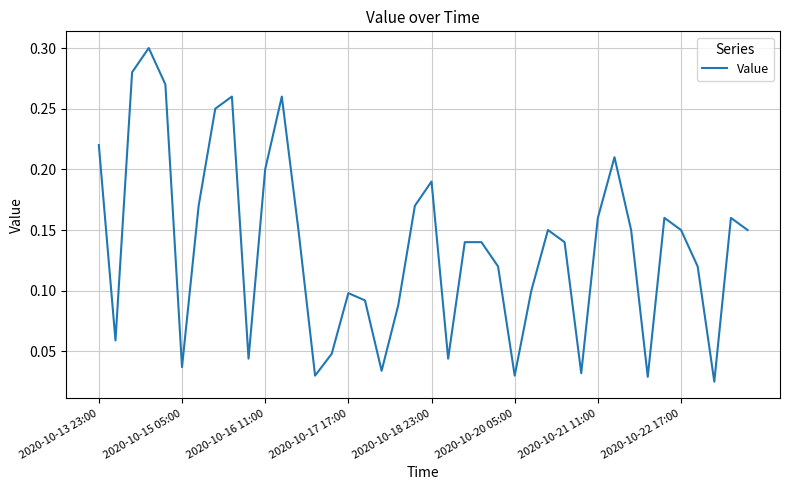

Does the chart display data point markers on the line(s)?

No